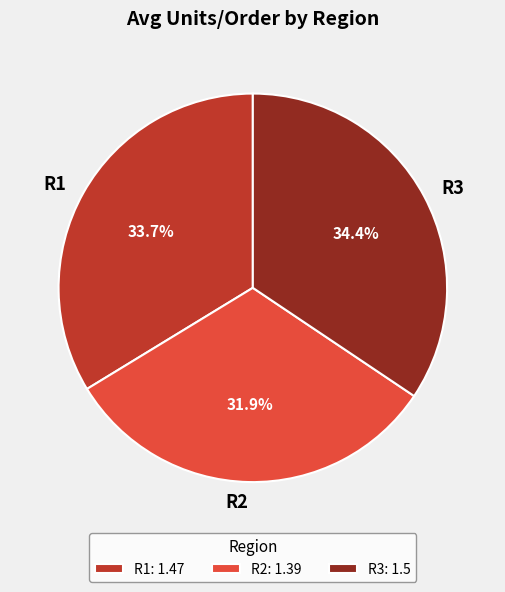

Is there any slice that represents more than half of the pie?

No